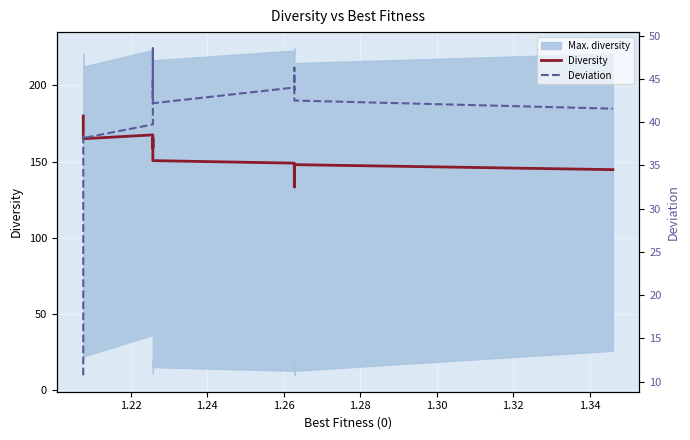

Is the value of Diversity at 11 greater than the value of Deviation at 10?

Yes